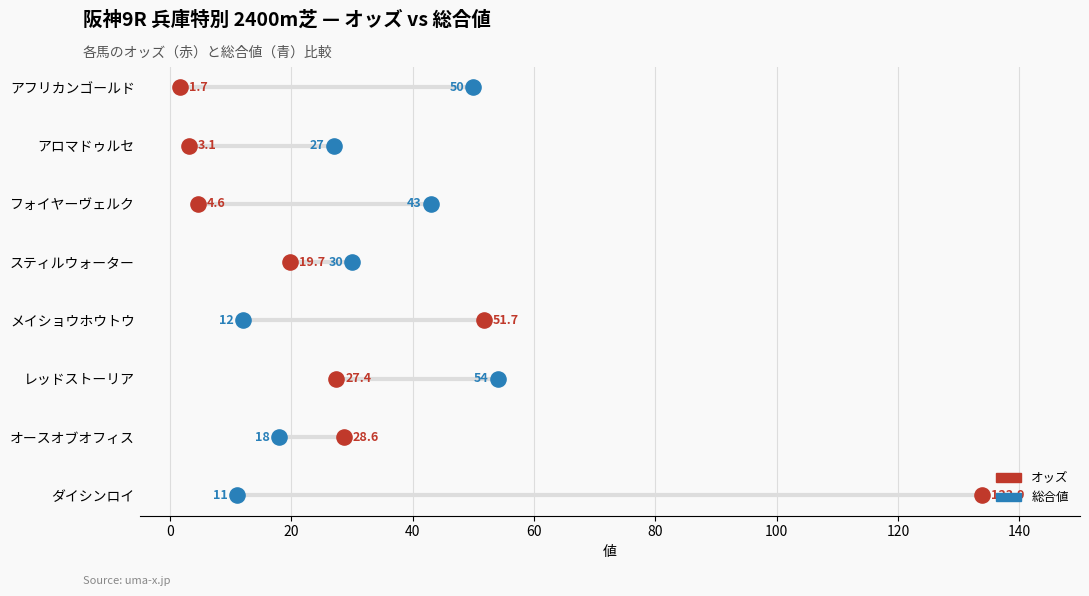

Which series has the largest total across all categories?

オッズ